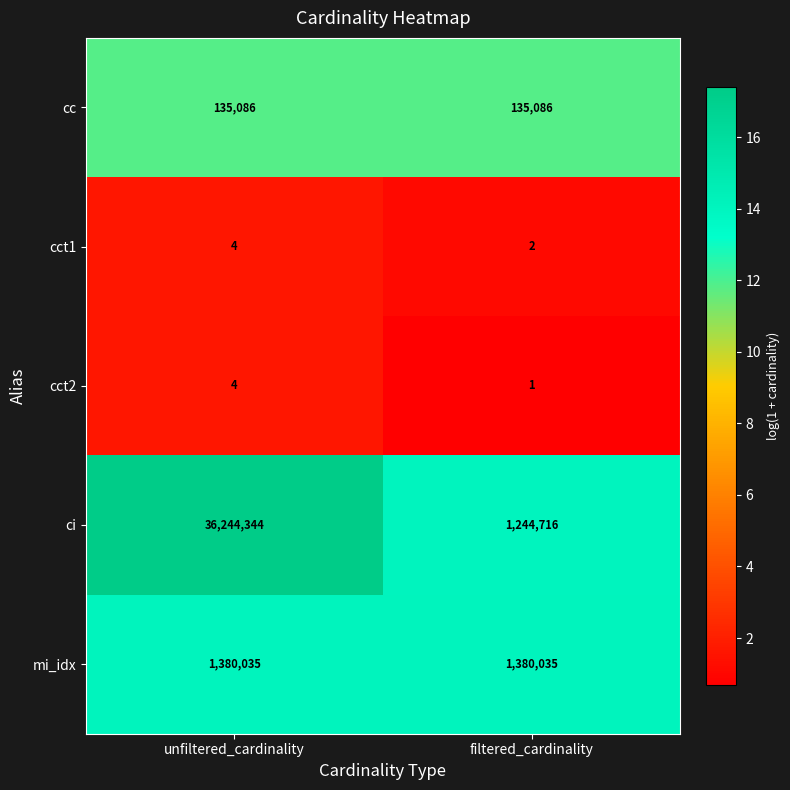

Rank the categories by cct2 value from highest to lowest.

unfiltered_cardinality, filtered_cardinality